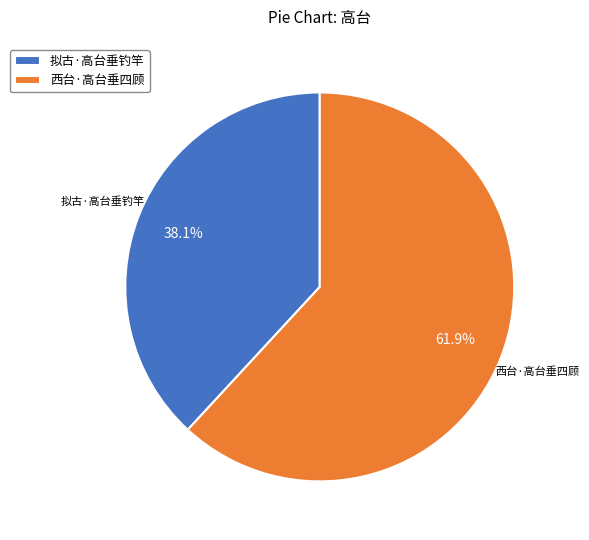

What is the majority slice?

西台·高台垂四顾